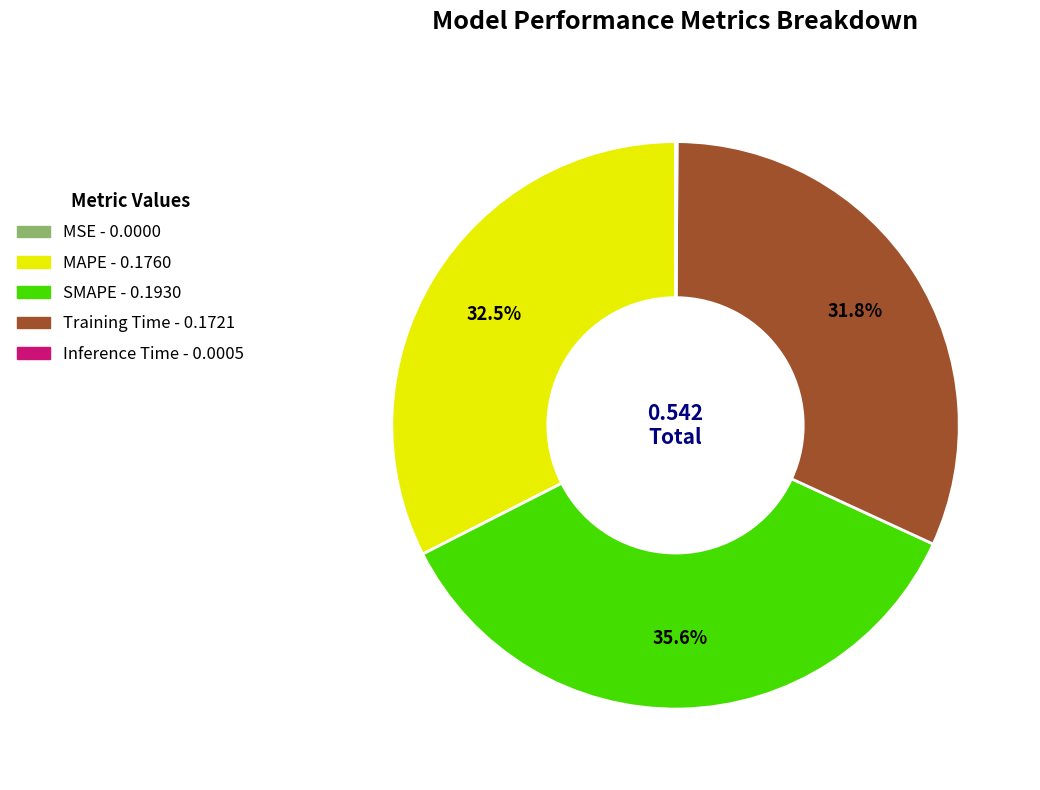

Do MAPE and Training Time together represent more than half of the pie?

Yes